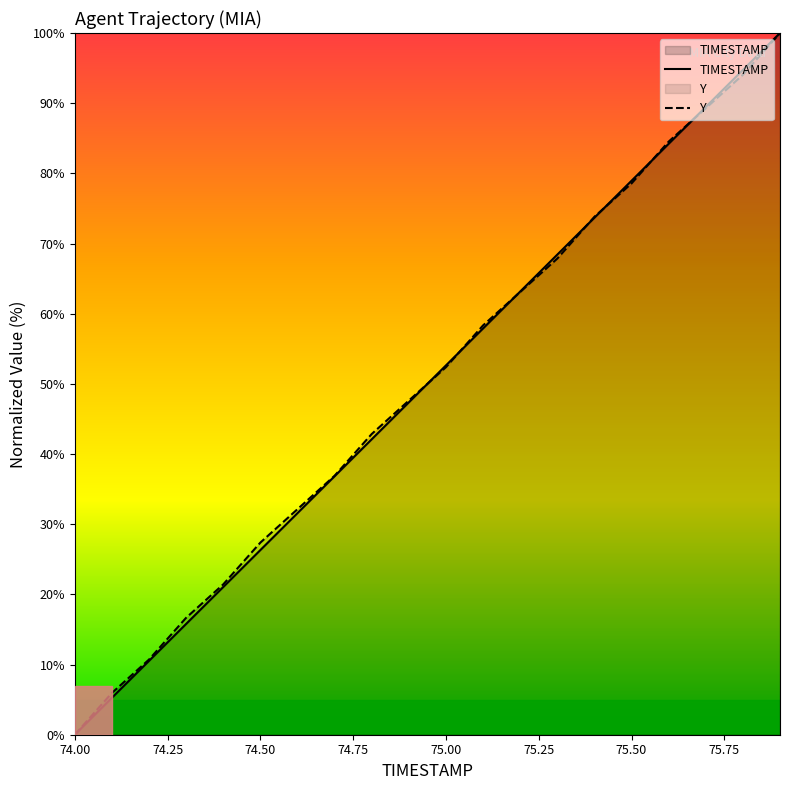

What is the maximum value for Y?

100.0